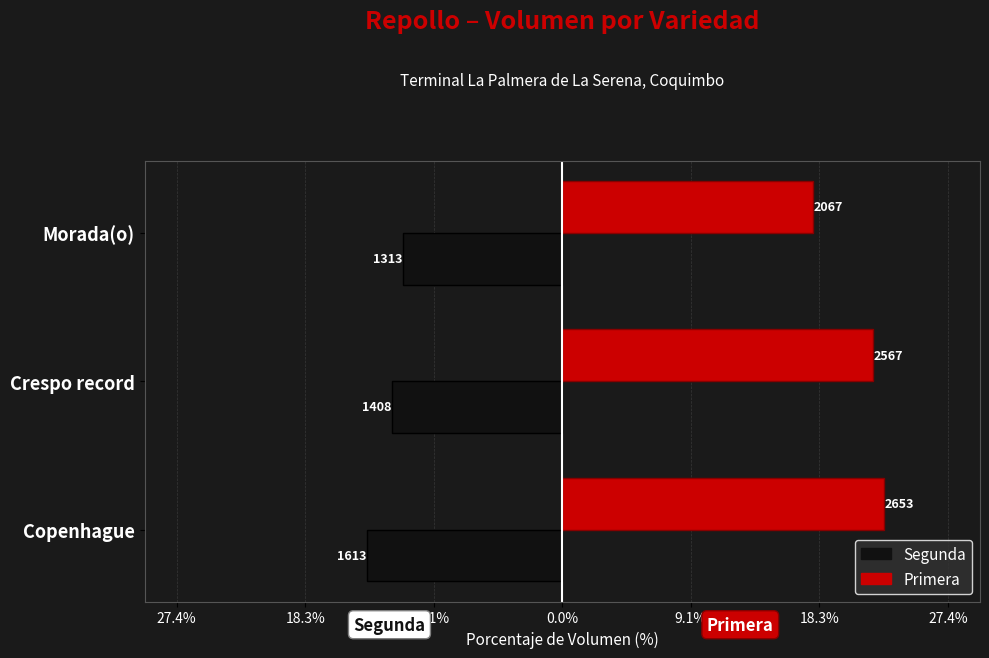

Which series has the largest range (max minus min)?

Primera